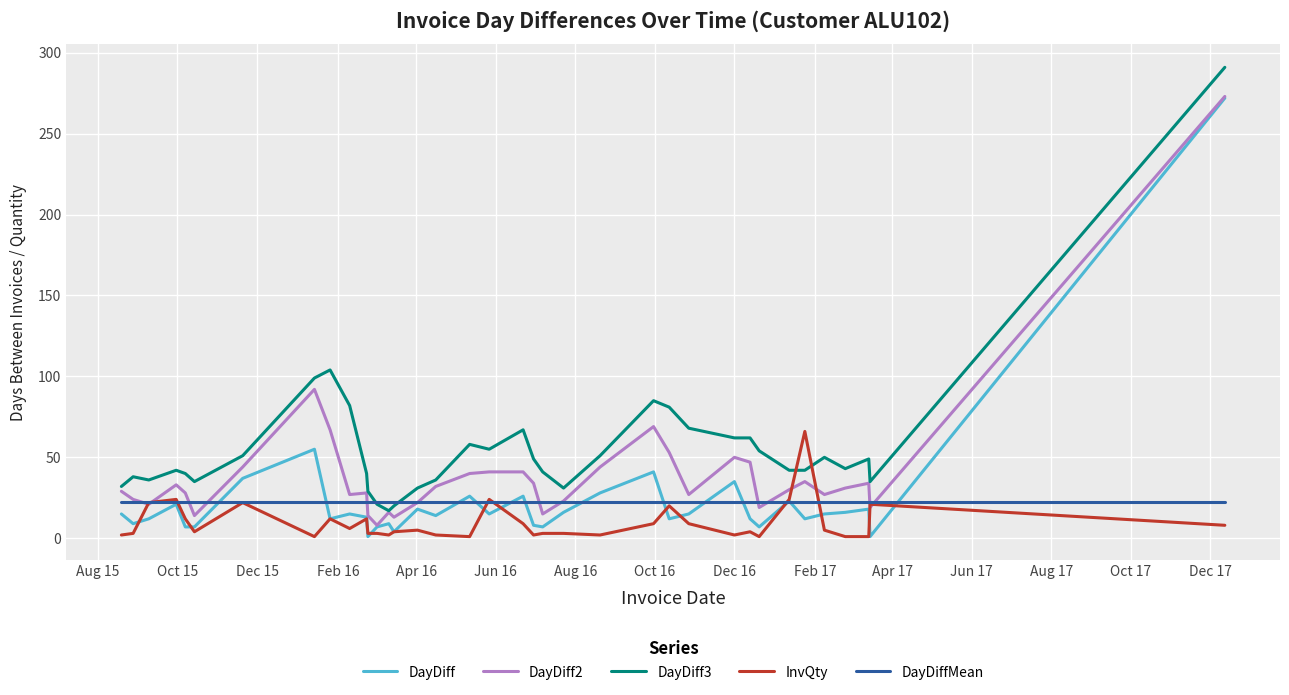

True or false: DayDiff and DayDiff3 cross at least once.

False